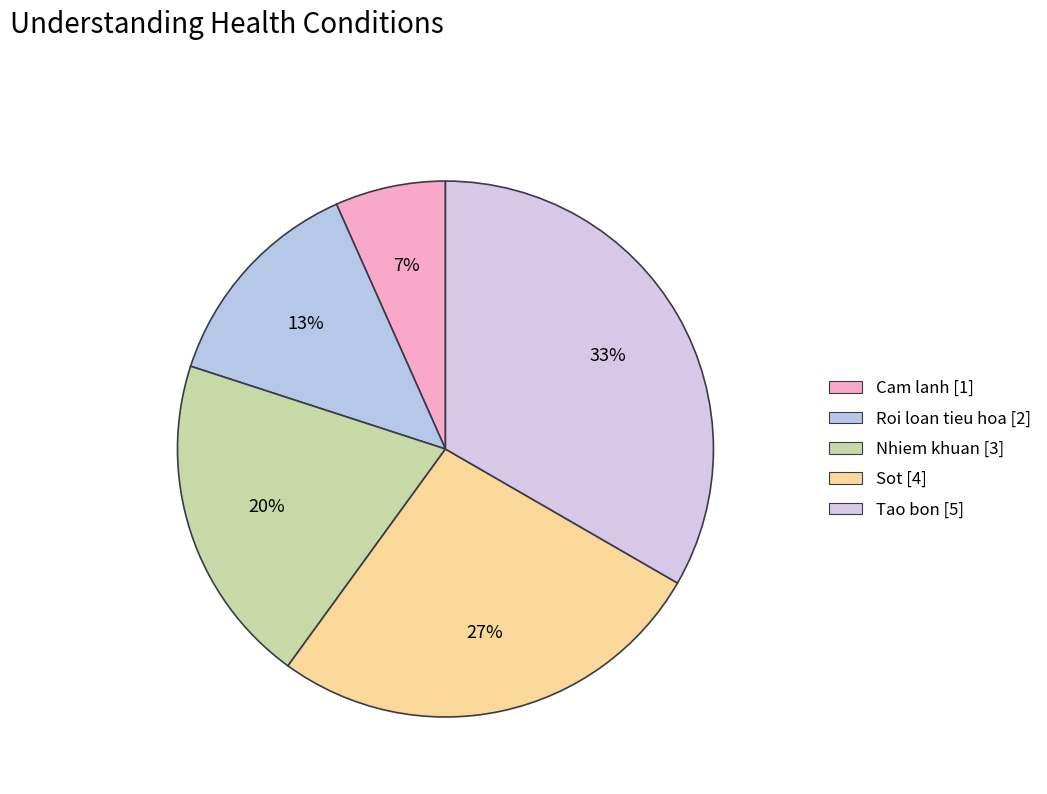

How many slices are in this pie chart?

5